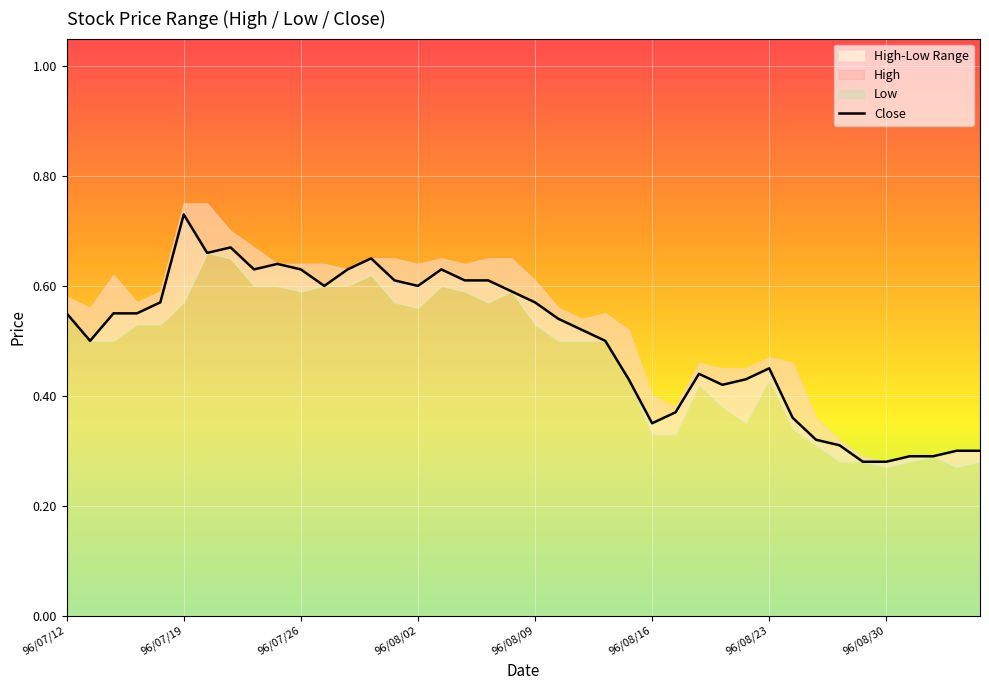

How many lines are shown in the chart?

1